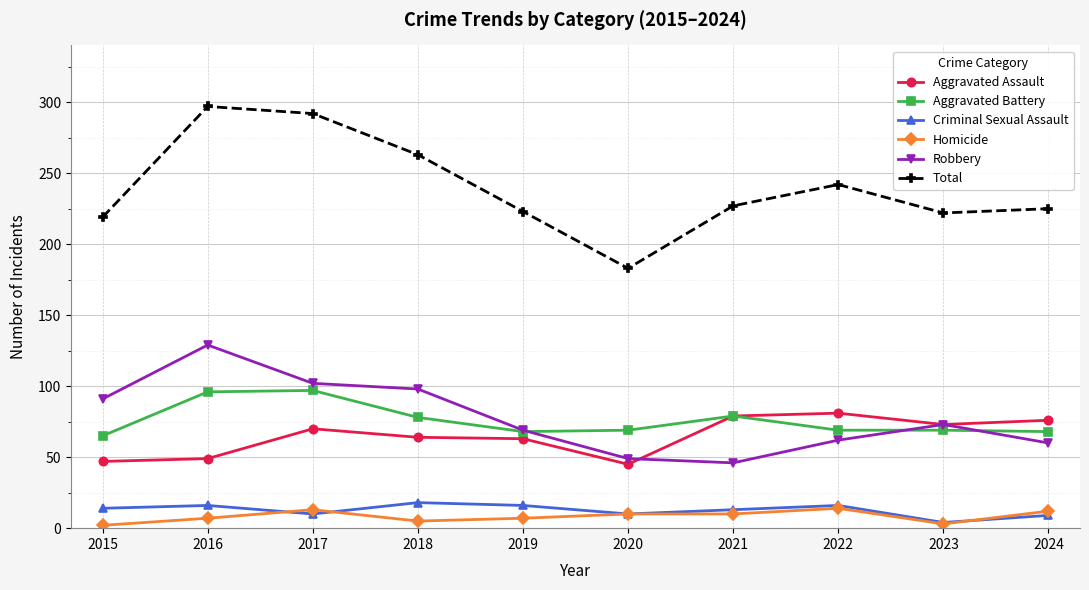

What is the sum of all Homicide values?

83